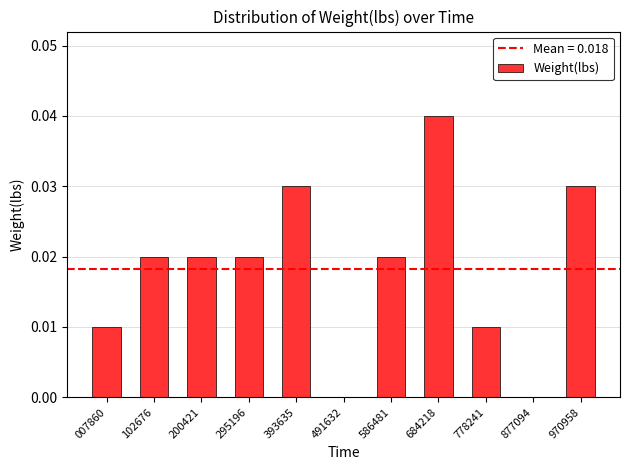

Is it true that the value at 586481 is 0.0?

True